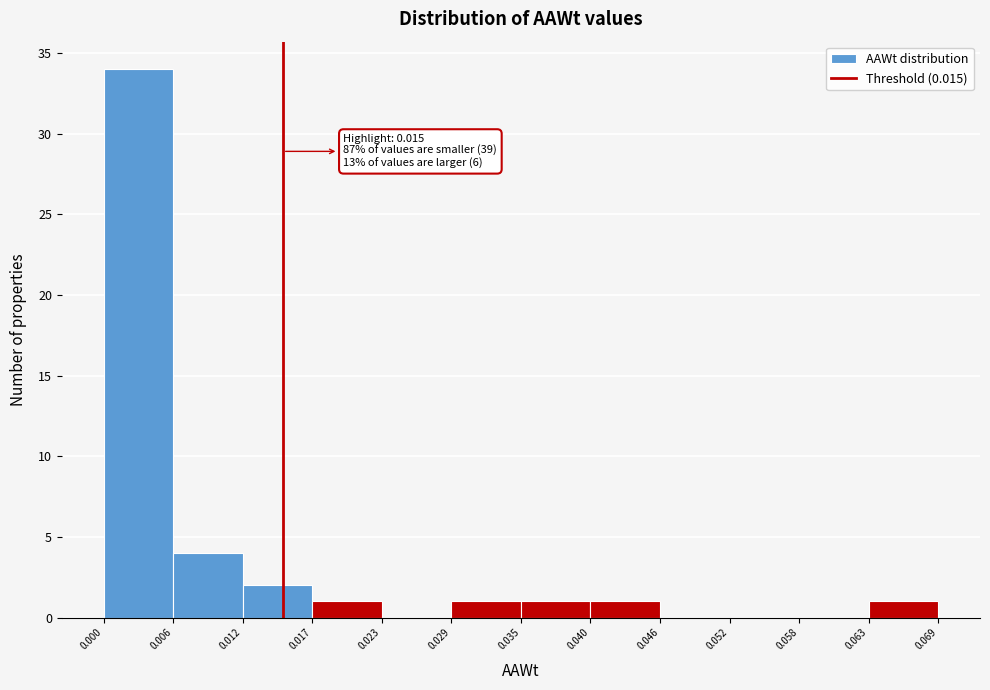

Over which range of the x-axis is the bar tallest?

0.000 to 0.006